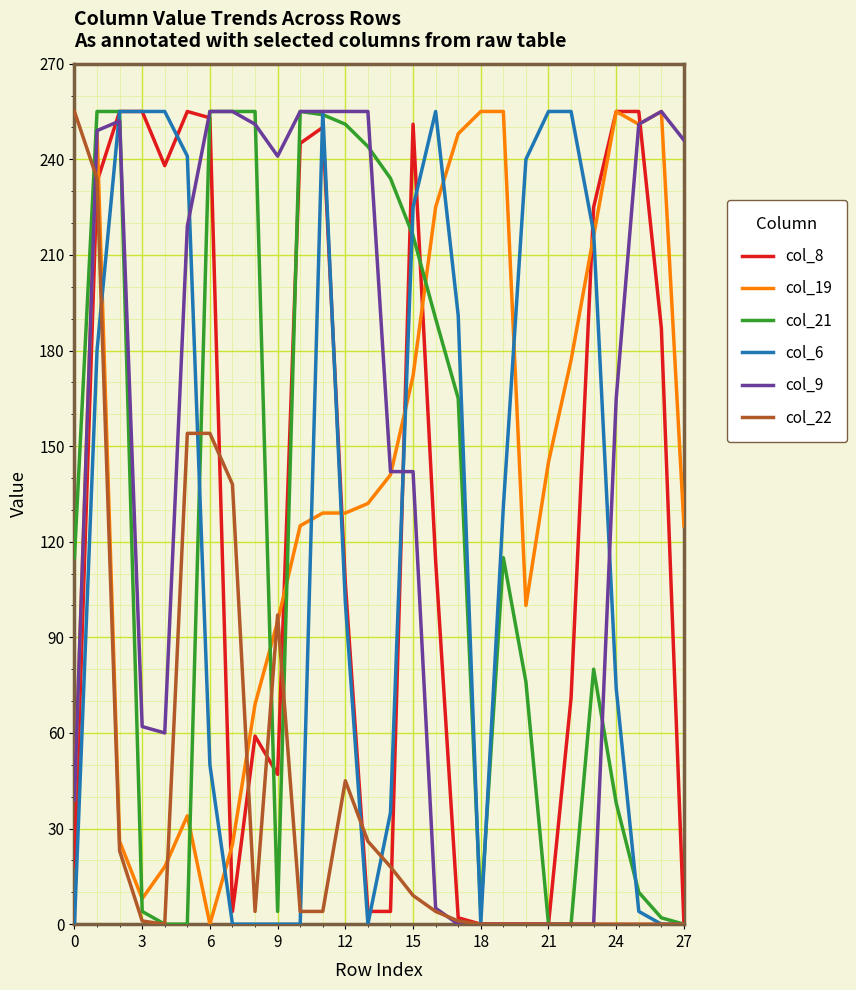

Which series has the largest total across all categories?

col_9